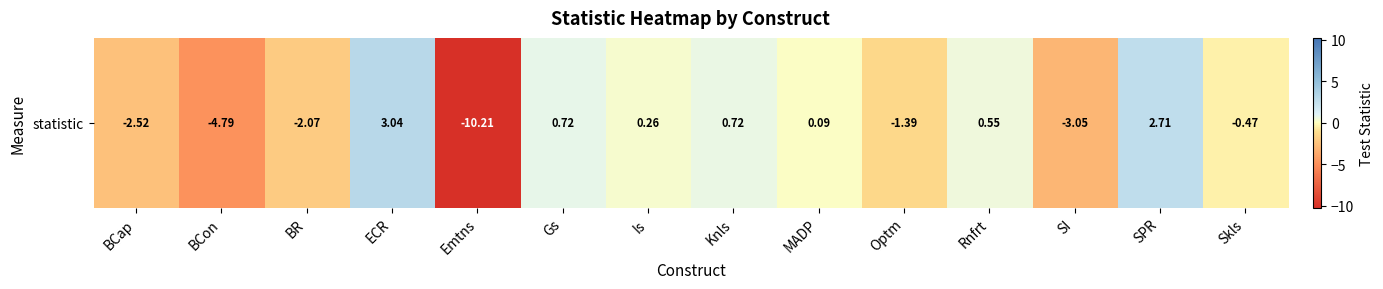

Reading right to left, list all the values displayed in this chart.

Skls=-0.5	SPR=2.7	SI=-3.1	Rnfrt=0.5	Optm=-1.4	MADP=0.1	Knls=0.7	Is=0.3	Gs=0.7	Emtns=-10.2	ECR=3.0	BR=-2.1	BCon=-4.8	BCap=-2.5